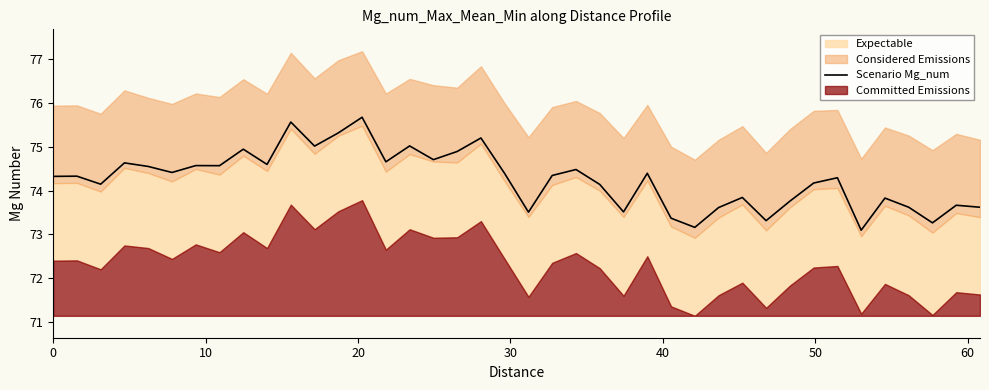

The value at 19 is 16.9. True or false?

False